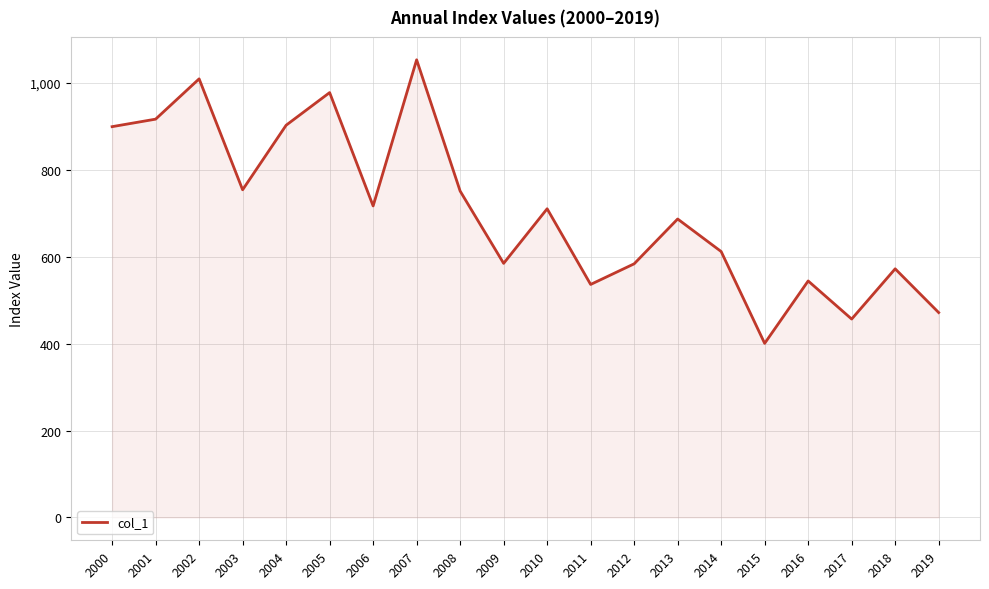

What is the ratio of the value at 2016 to the value at 2010?

0.8